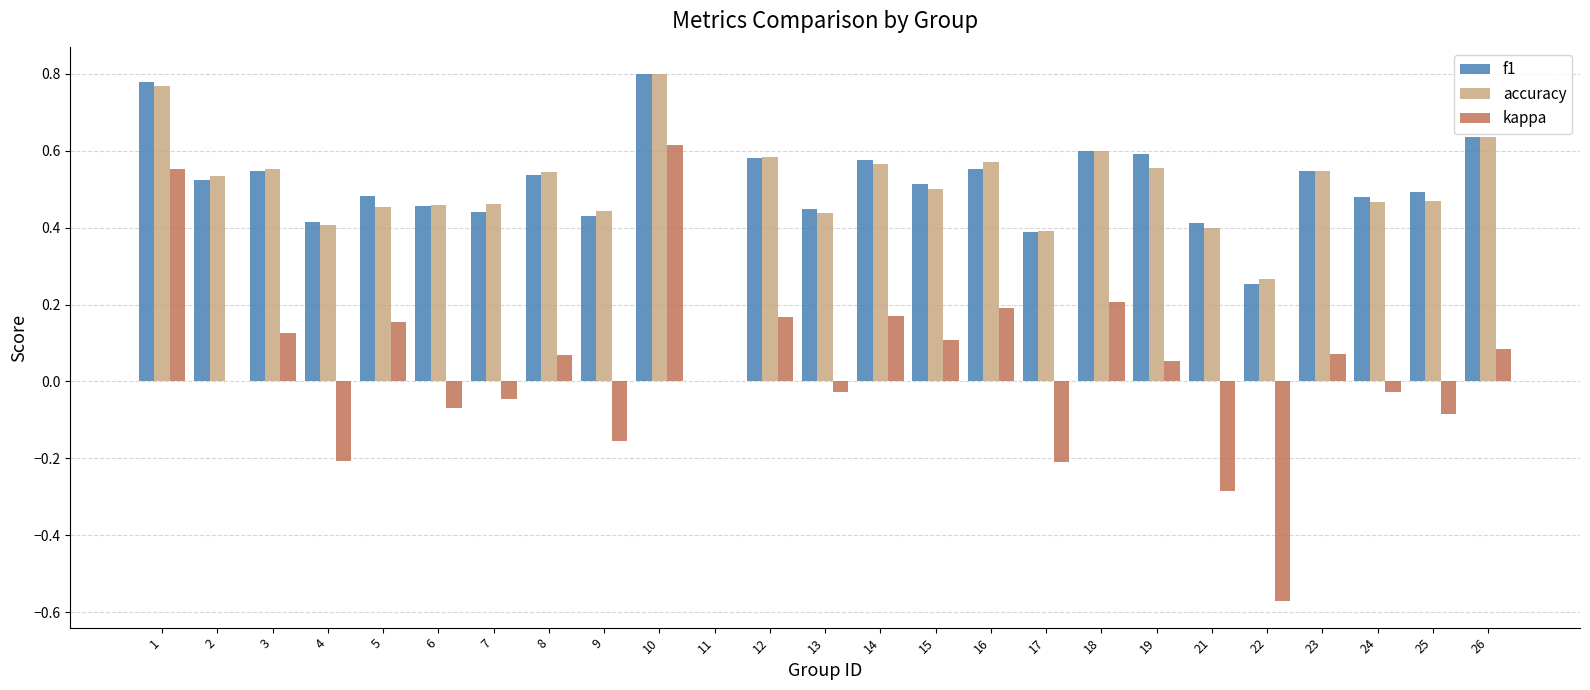

Is the value of accuracy at 17 greater than the value of kappa at 25?

Yes